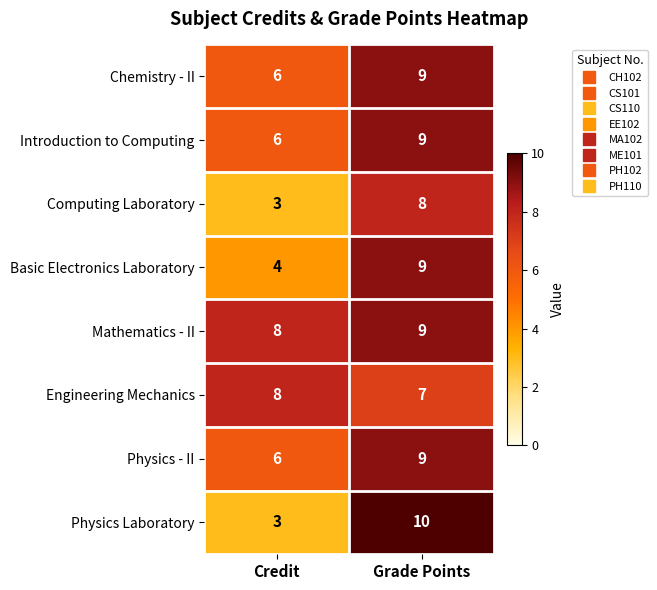

Which series has the largest total across all categories?

Mathematics - II